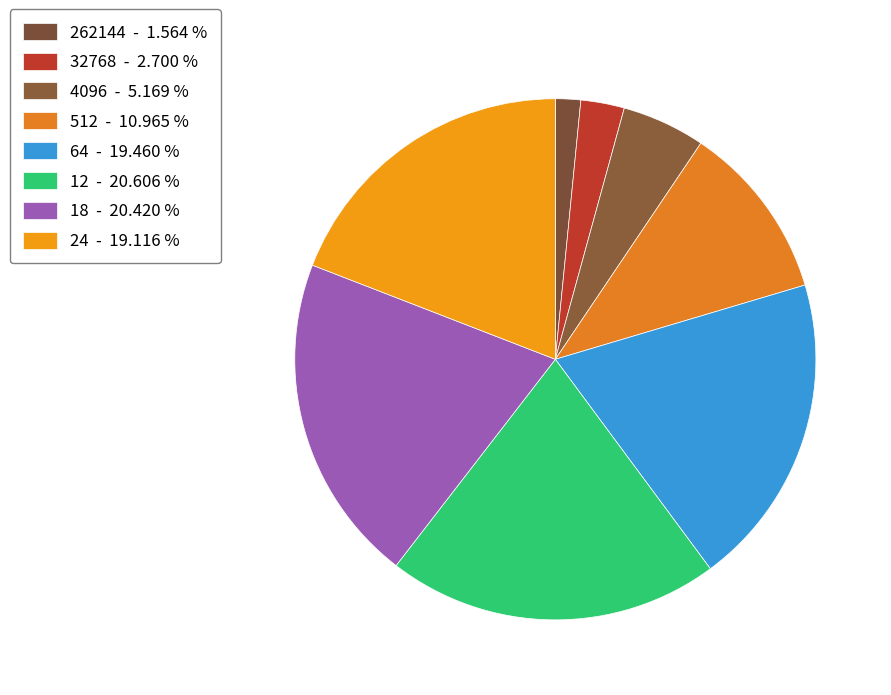

How many segments does this pie chart have?

8